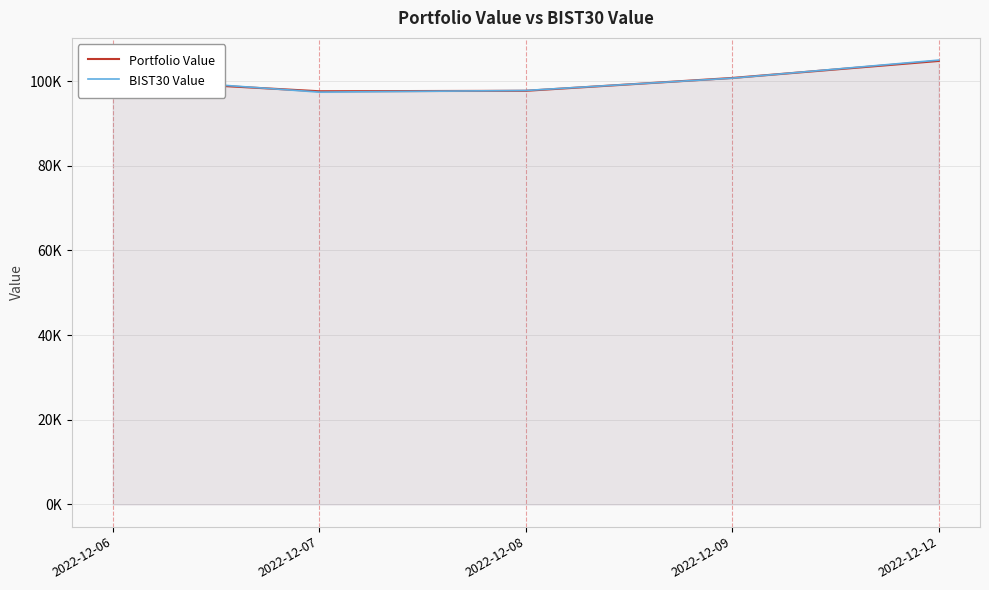

What is the average value of the BIST30 Value series?

100344.4